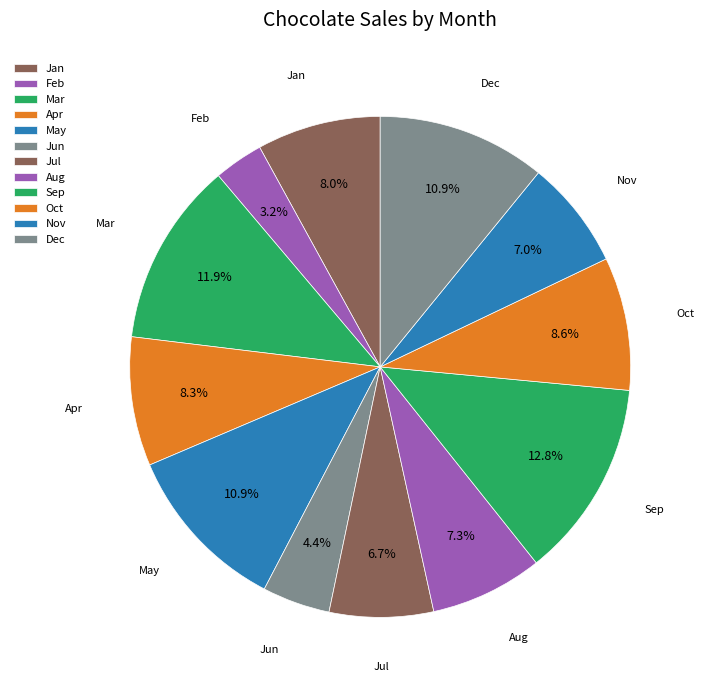

Is the sum of Jun and Nov greater than half?

No